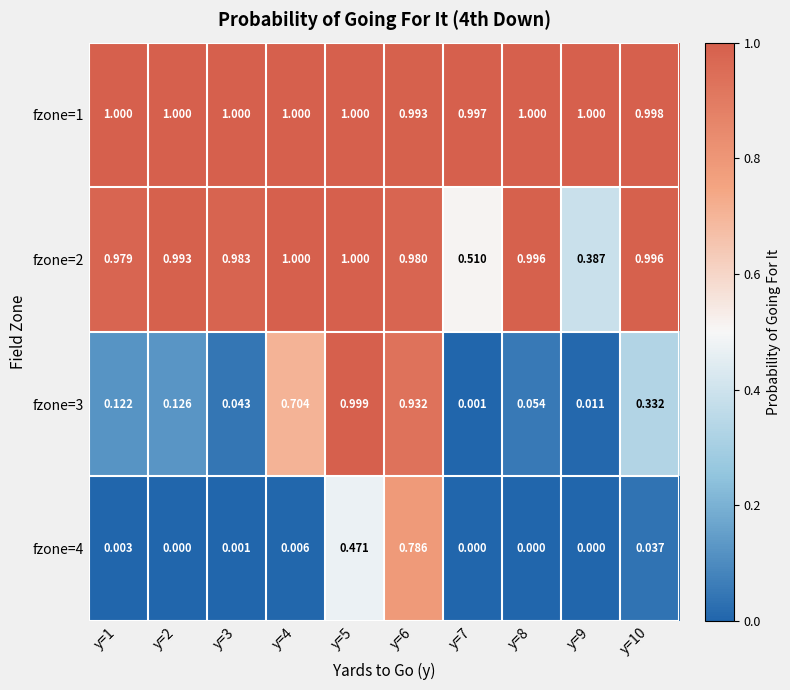

Is the value of fzone=1 at y=2 greater than the value of fzone=3 at y=10?

Yes